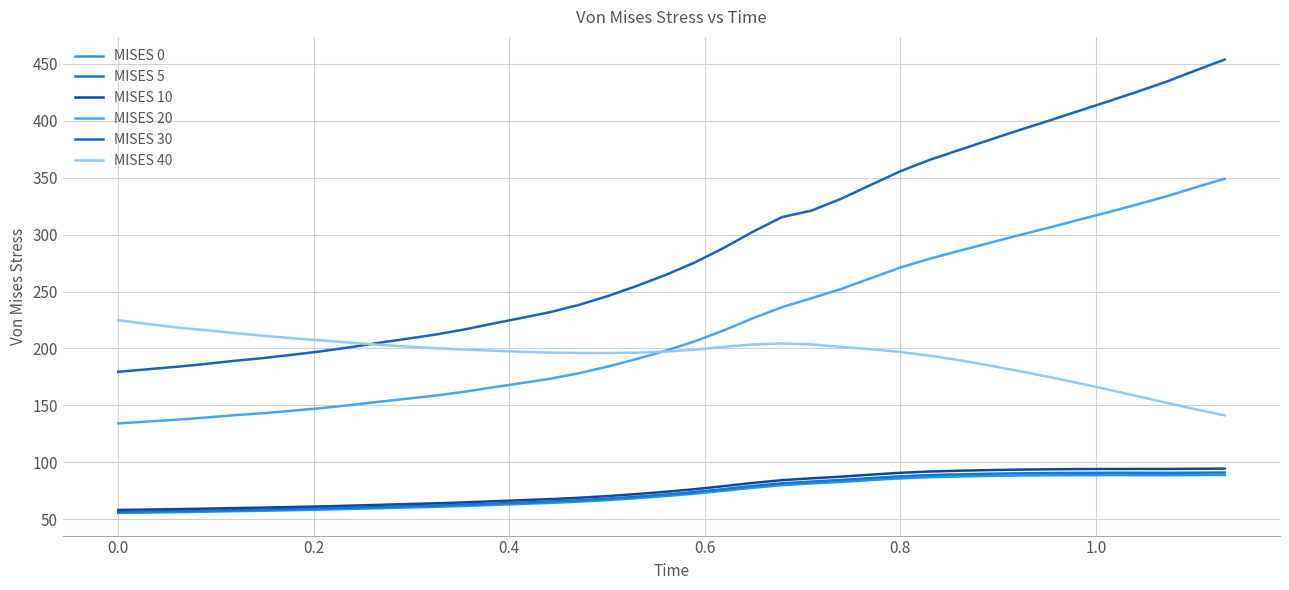

Does the chart display data point markers on the line(s)?

No